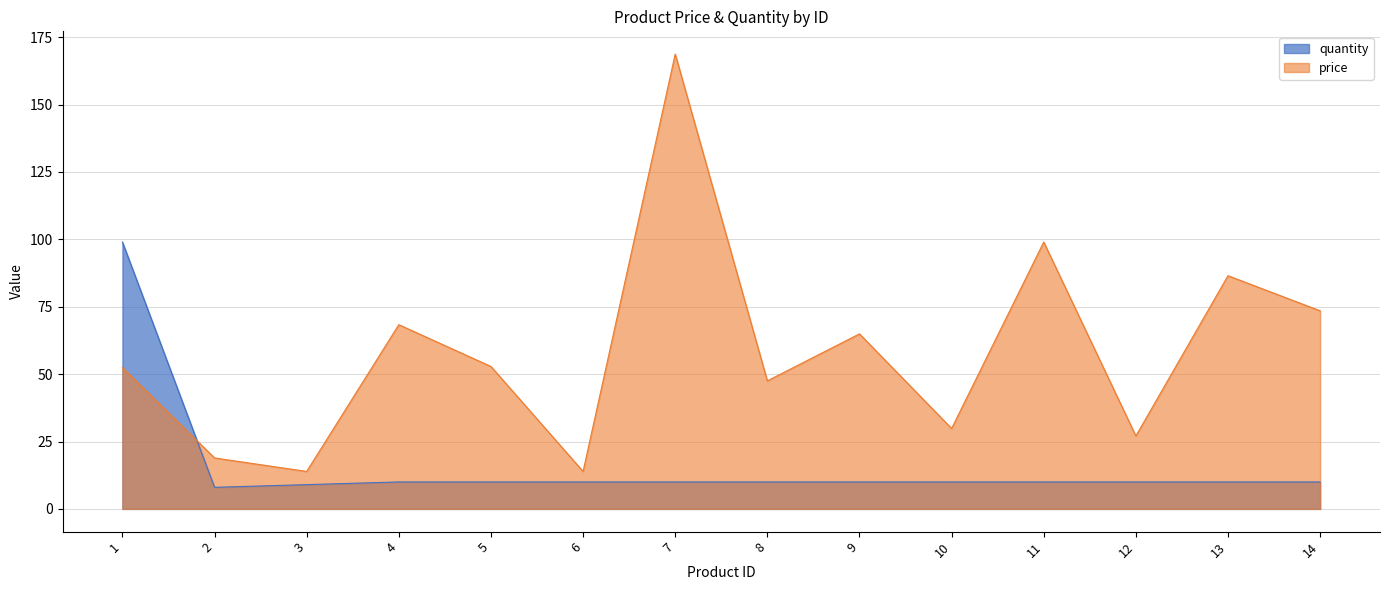

Does the chart display data point markers on the line(s)?

No